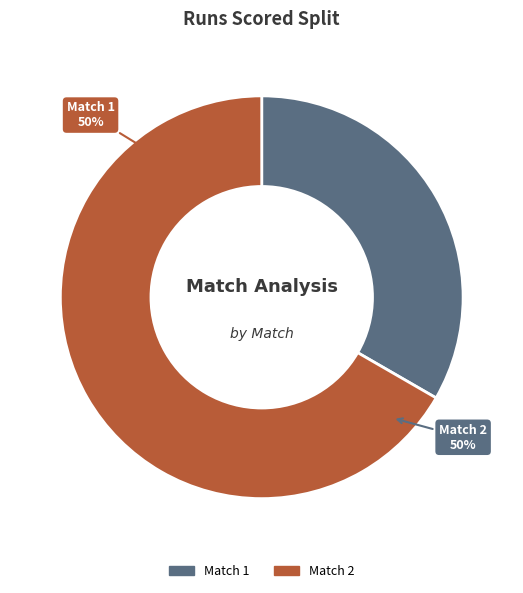

The Match 2 slice represents 67% of the pie. True or false?

True